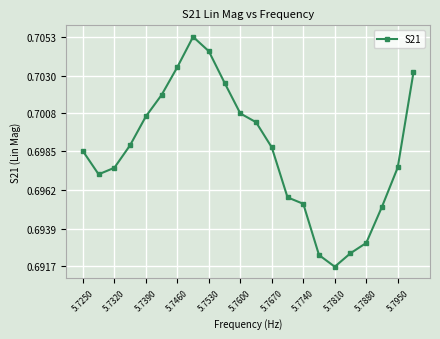

How many values are between 0 and 1?

22